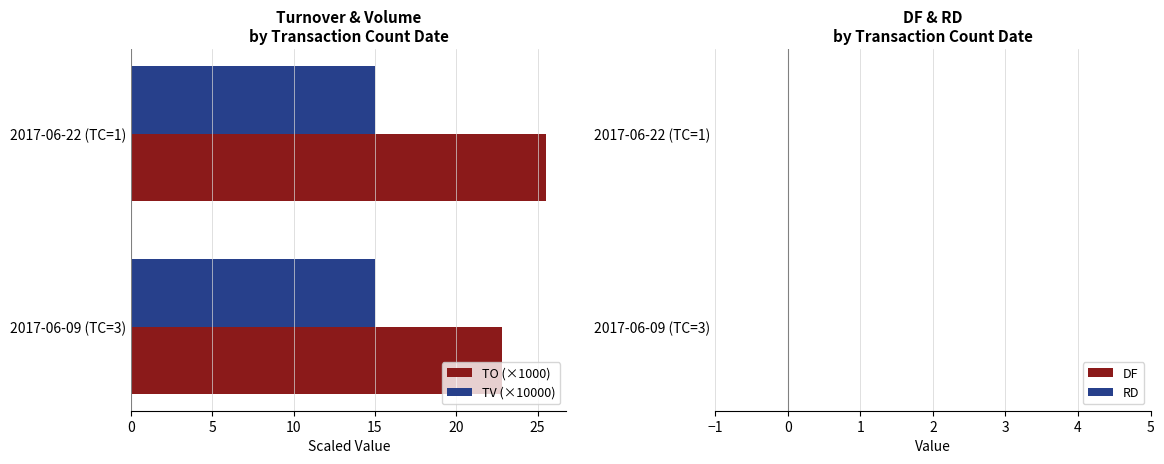

True or false: TO (×1000) has a value of 37.4 at 2017-06-22 (TC=1).

False